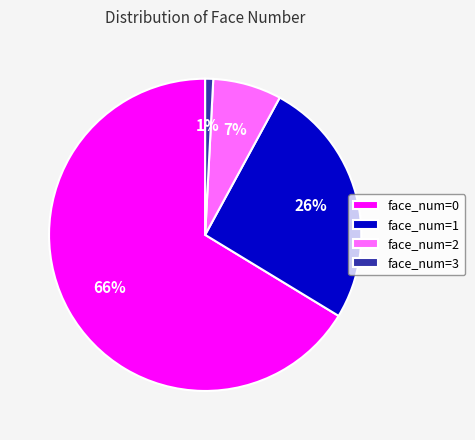

Count the number of slices in the pie.

4